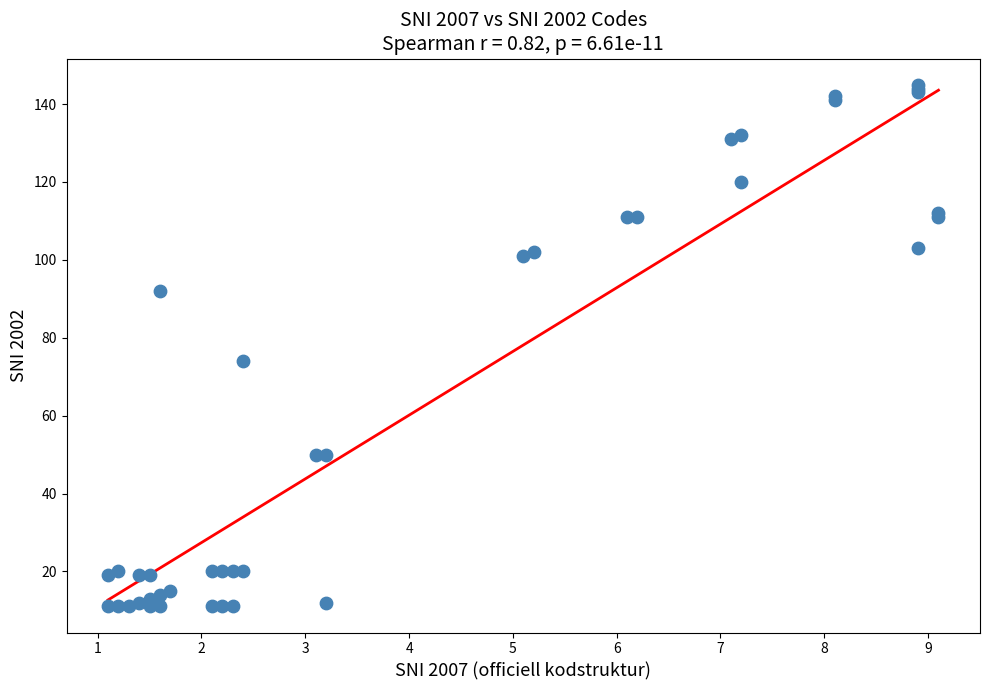

What Y value in the scatter plot is closest to 78?

74